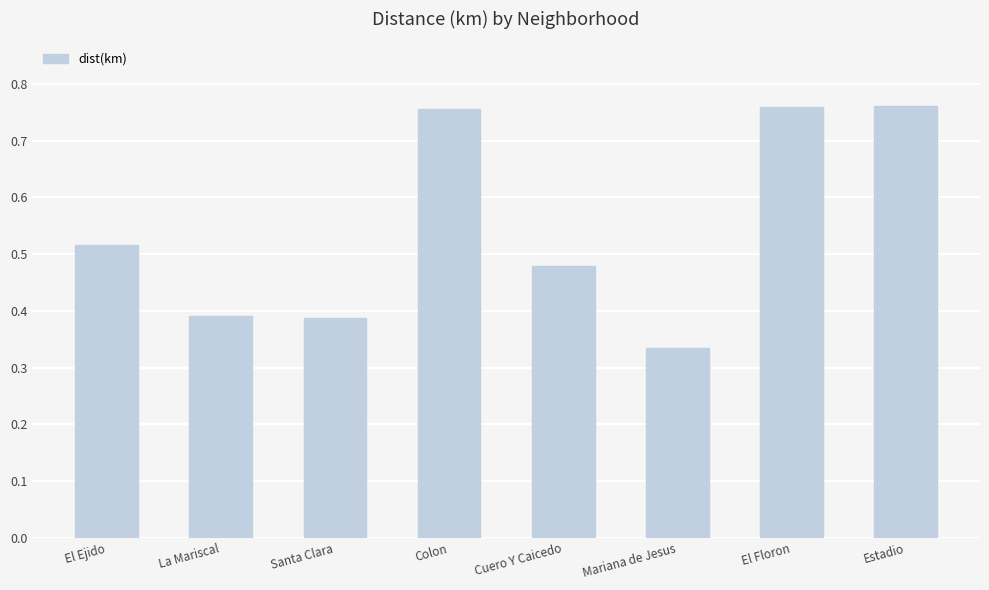

Which has a higher value, Mariana de Jesus or Cuero Y Caicedo?

Cuero Y Caicedo